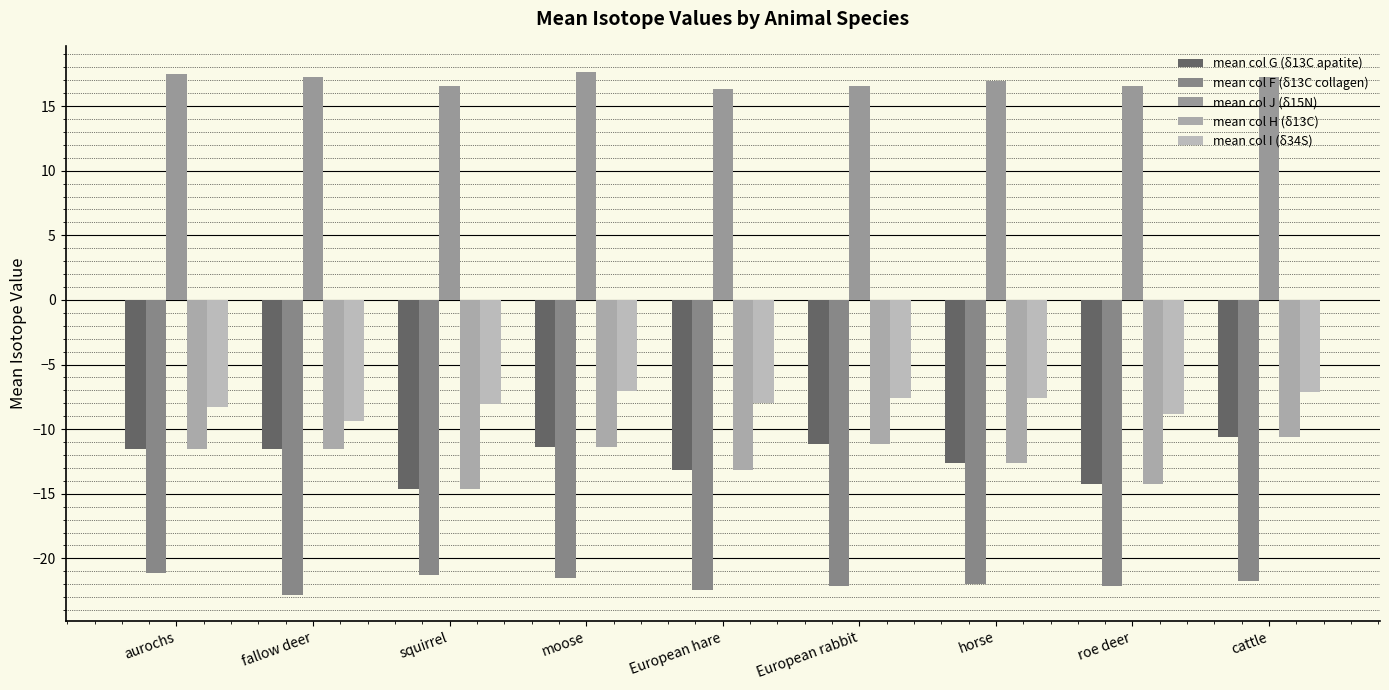

Count the number of categories in the chart.

9